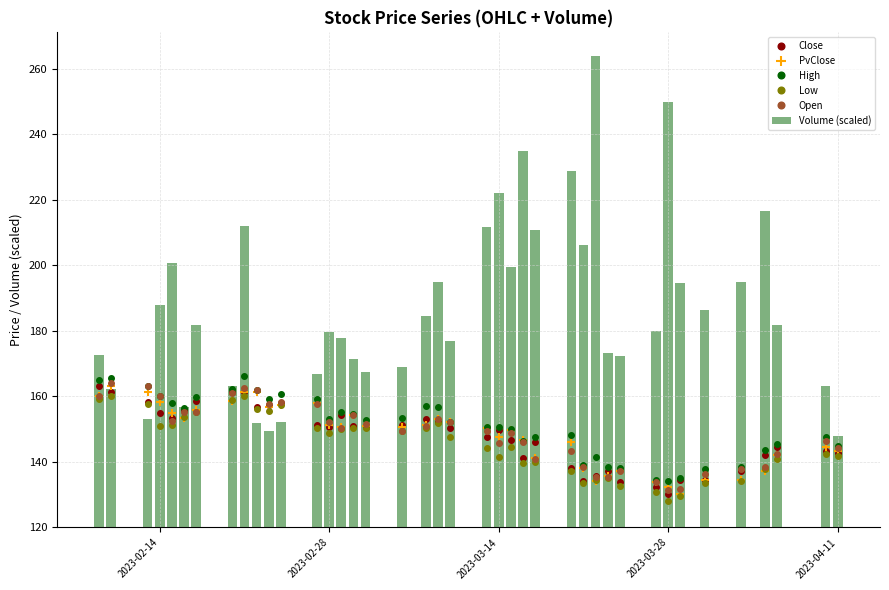

True or false: Close has more than 0 points higher than both neighbors.

True